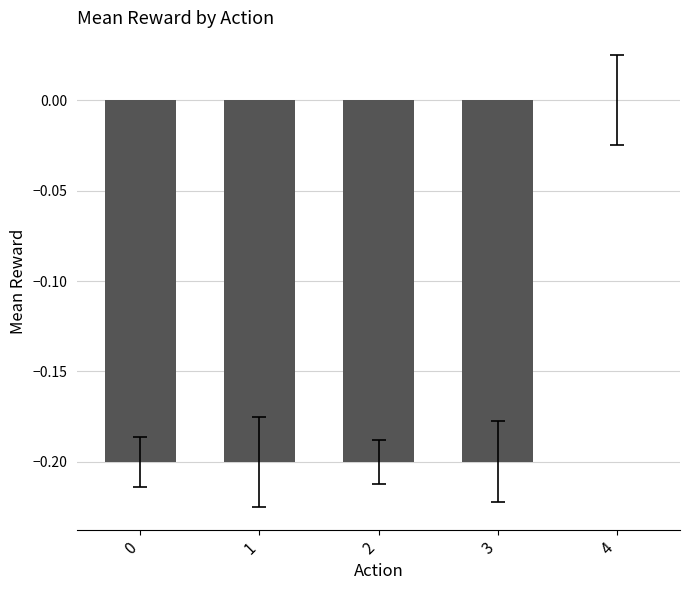

How many distinct data groups are displayed?

1